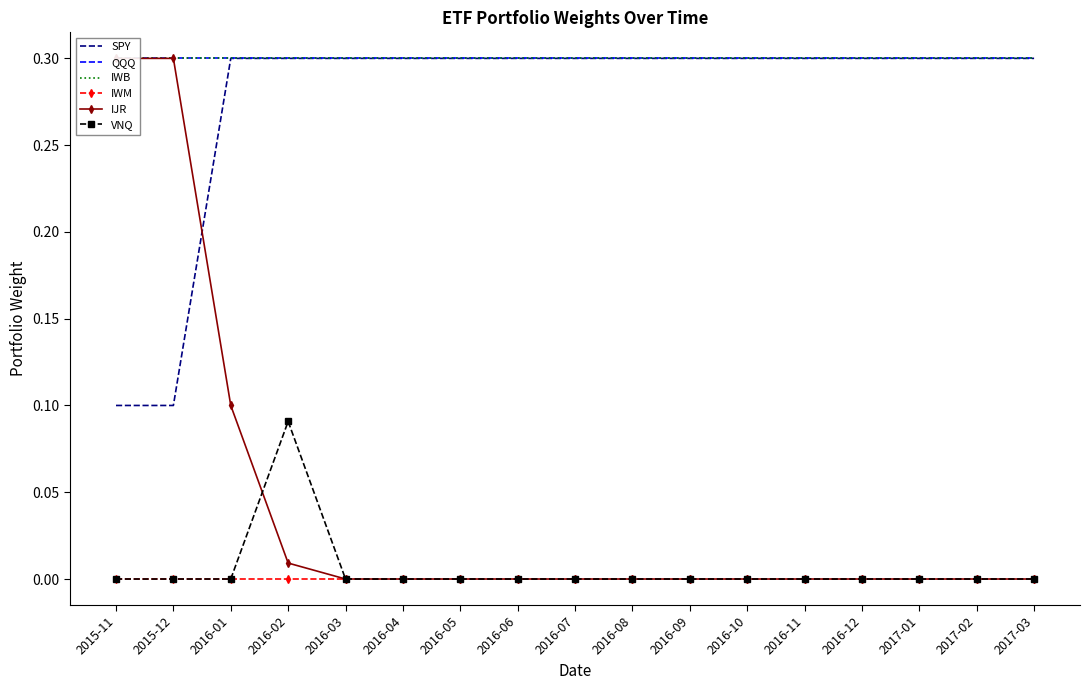

The QQQ series shows 0.3 at 2016-02. True or false?

True